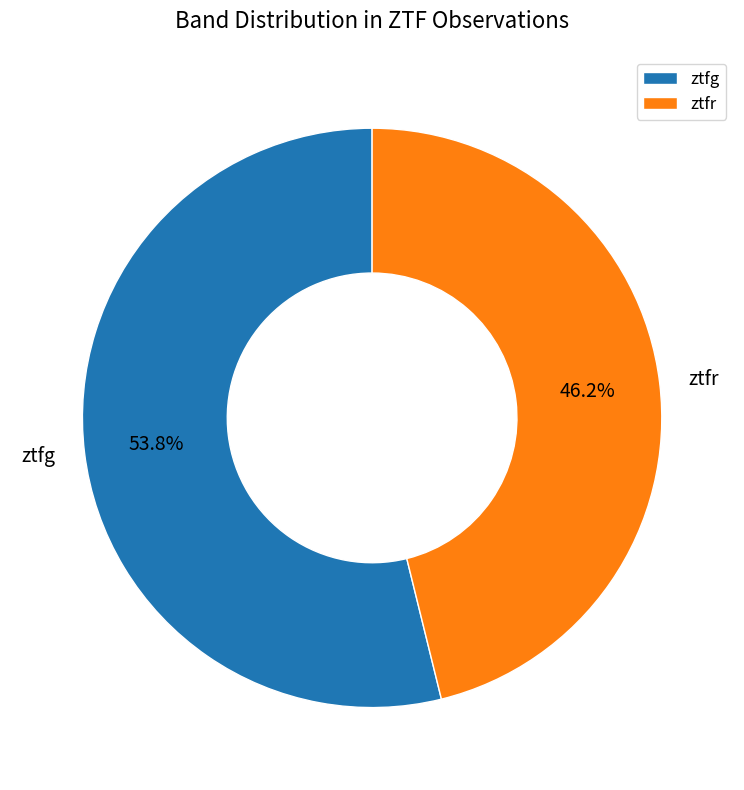

How many segments does this pie chart have?

2